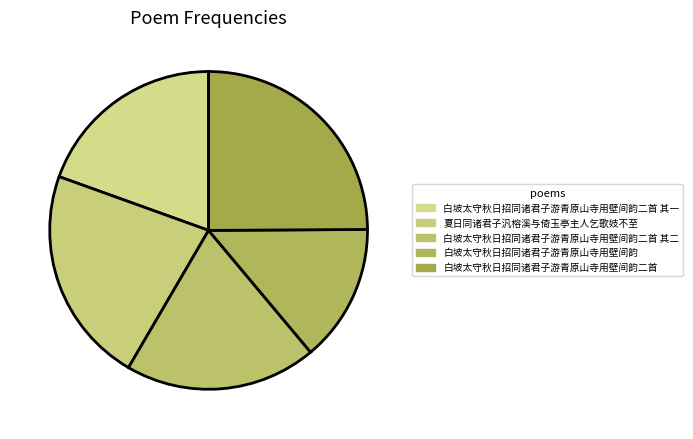

Is it true that 夏日同诸君子汎榕溪与倚玉亭主人乞歌妓不至 is 37% of the pie?

False